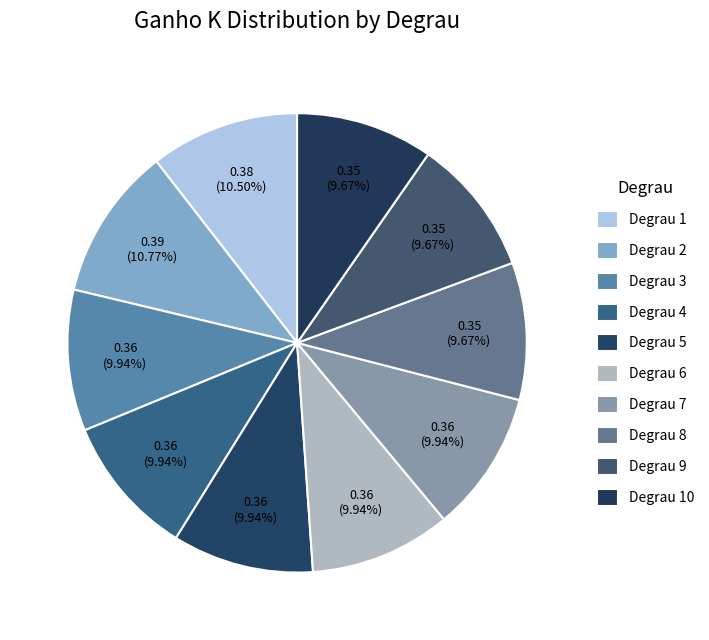

How many segments does this pie chart have?

10